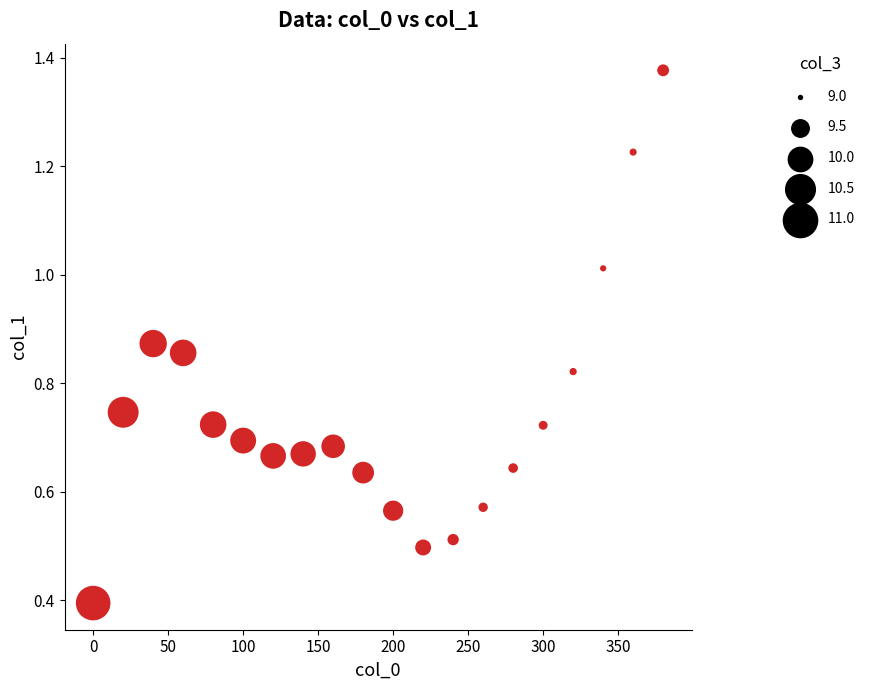

What is the range of X values (max minus min)?

380.0